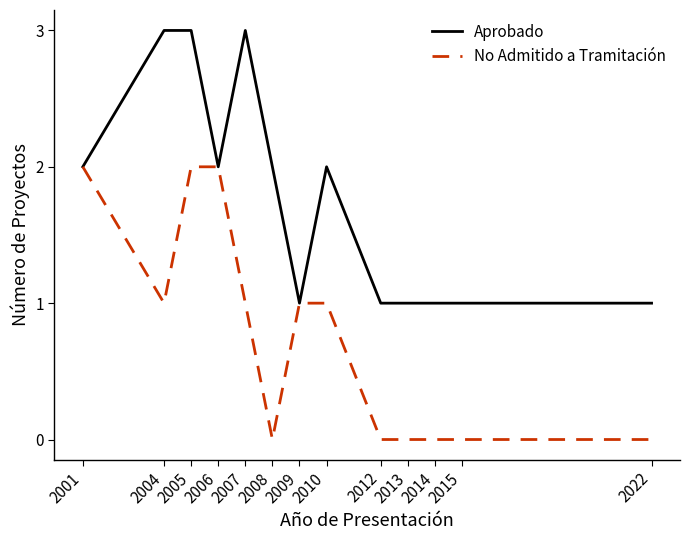

Rank the series by their average value, from lowest to highest.

No Admitido a Tramitación, Aprobado